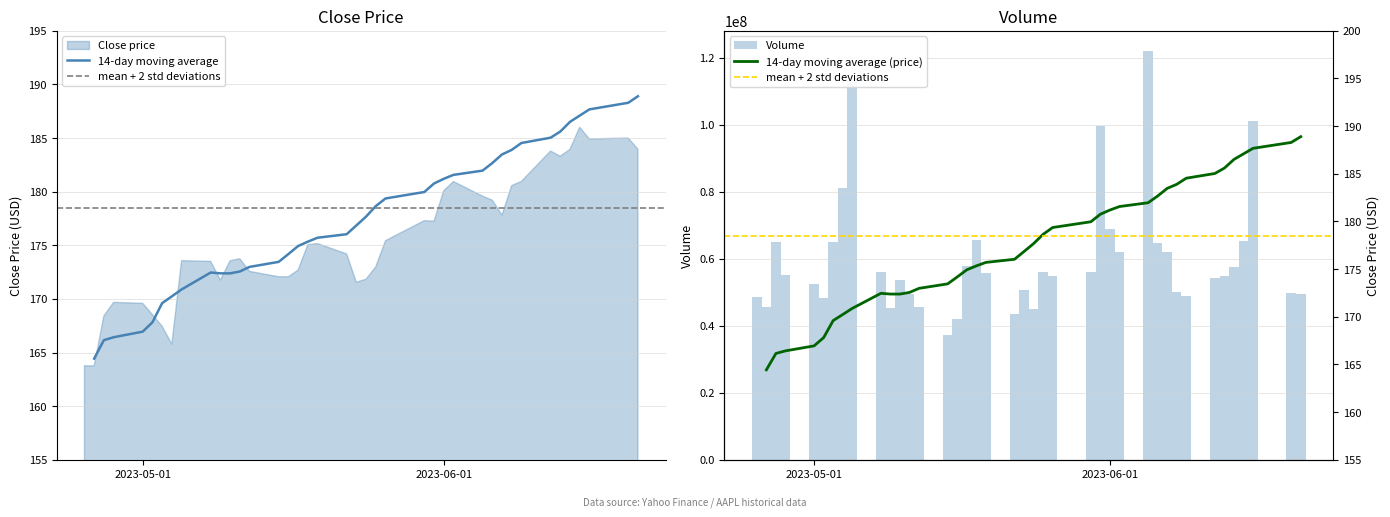

What is the difference between the maximum and minimum values in the Volume series?

84679800